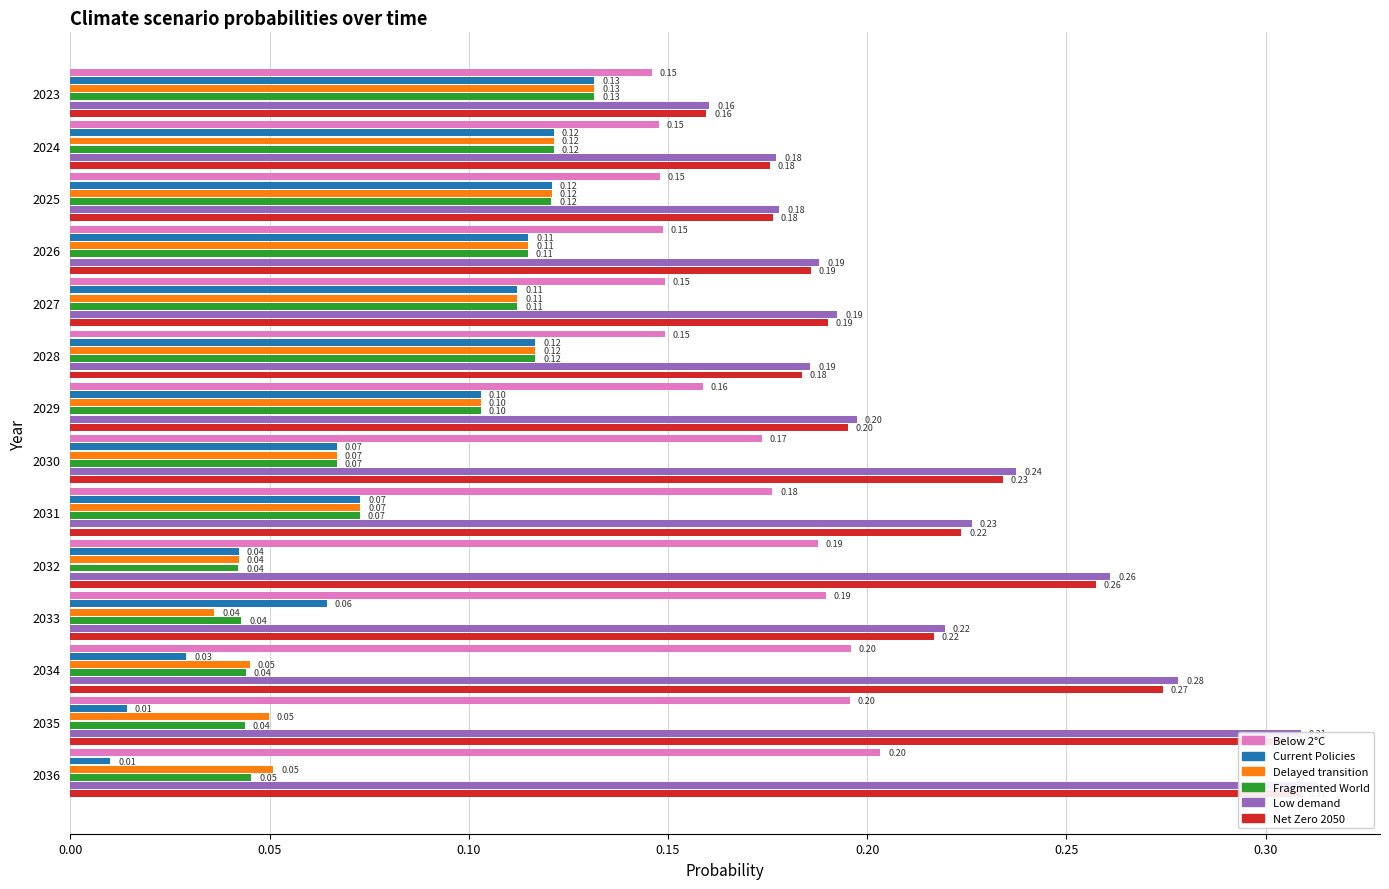

The Current Policies series shows 0.0 at 0.00. True or false?

False